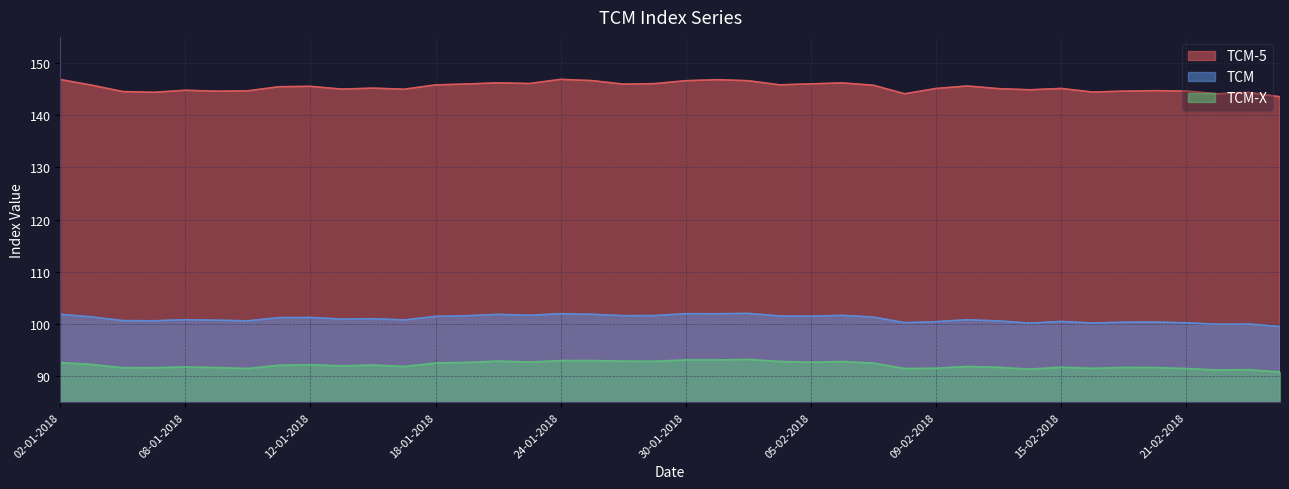

What position from the left is 23-01-2018?

16